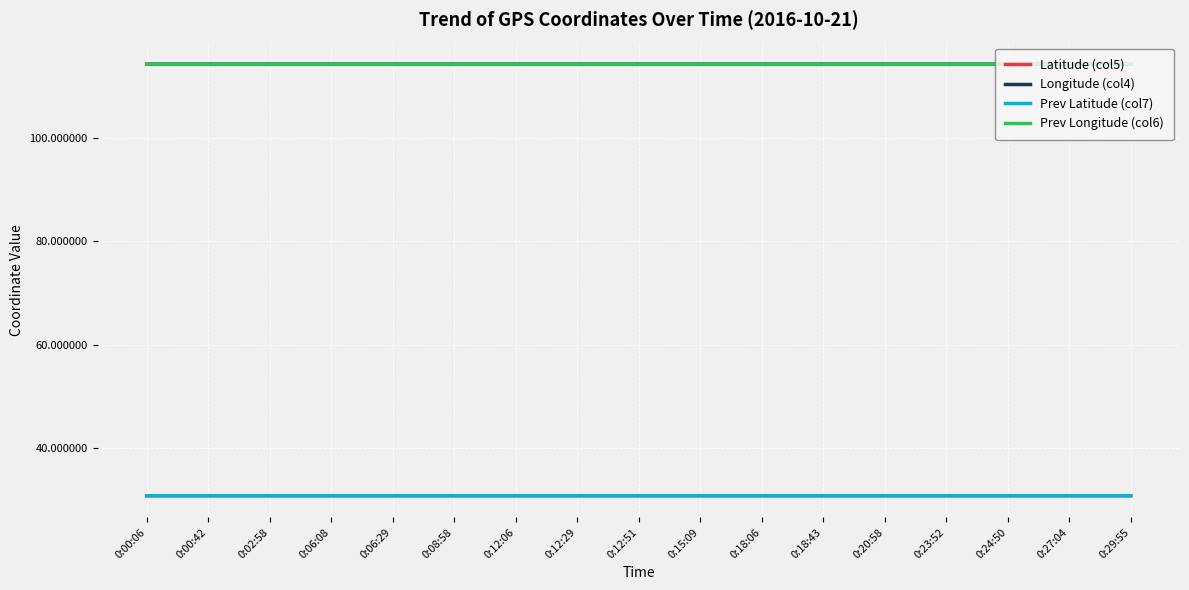

The value of Prev Longitude (col6) at 0:00:06 is 114.4. True or false?

True